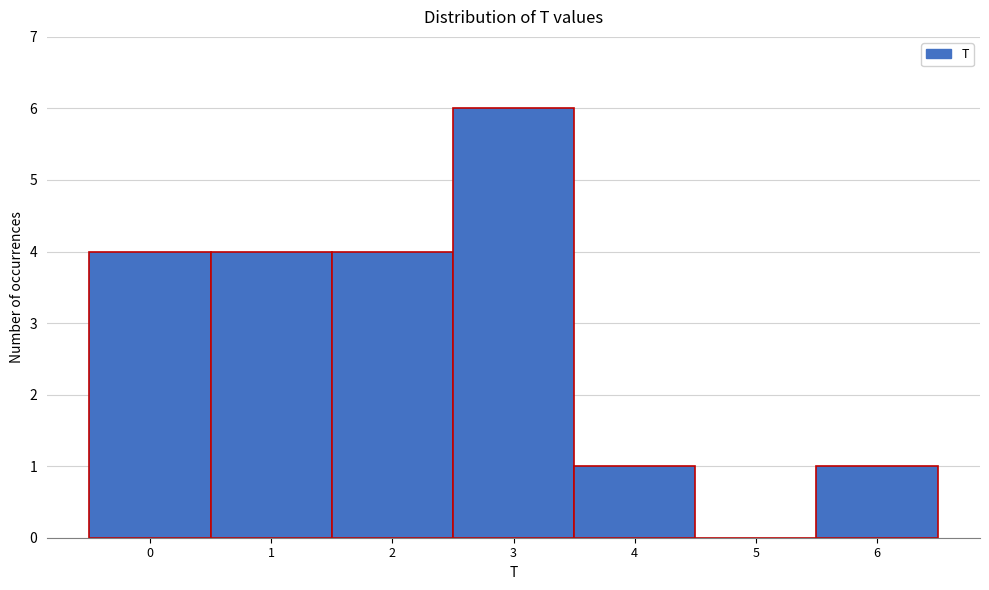

Over which range of the x-axis is the bar tallest?

2.5 to 3.5